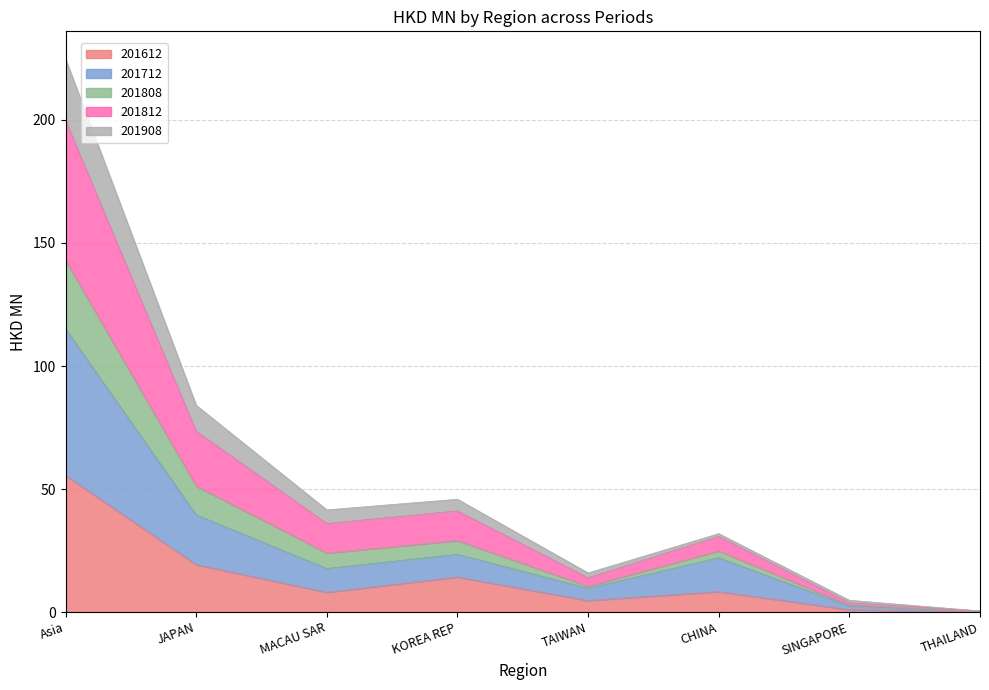

Between JAPAN and THAILAND, which is larger?

JAPAN